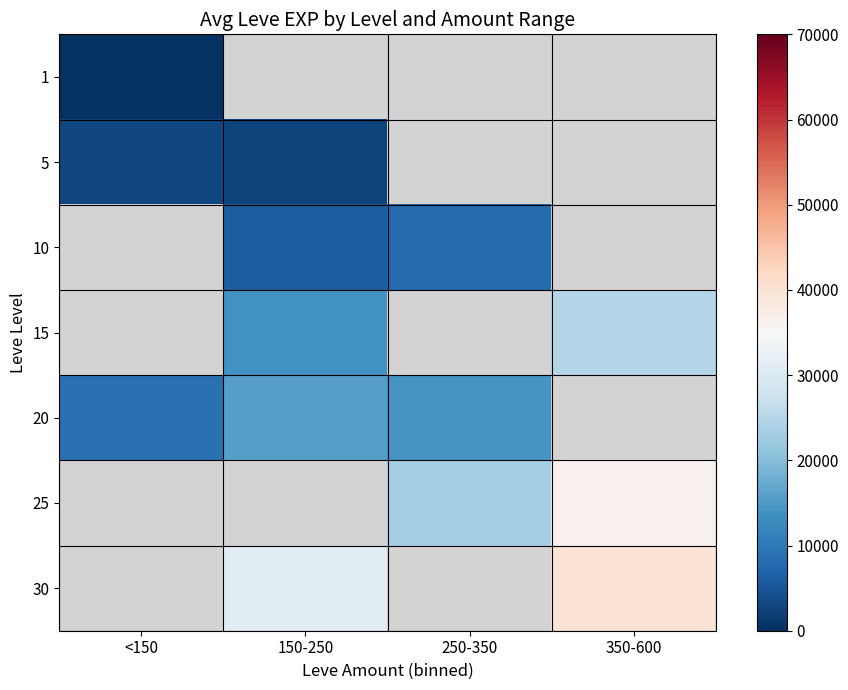

List the series in order of their overall mean, lowest first.

1, 5, 10, 15, 20, 25, 30